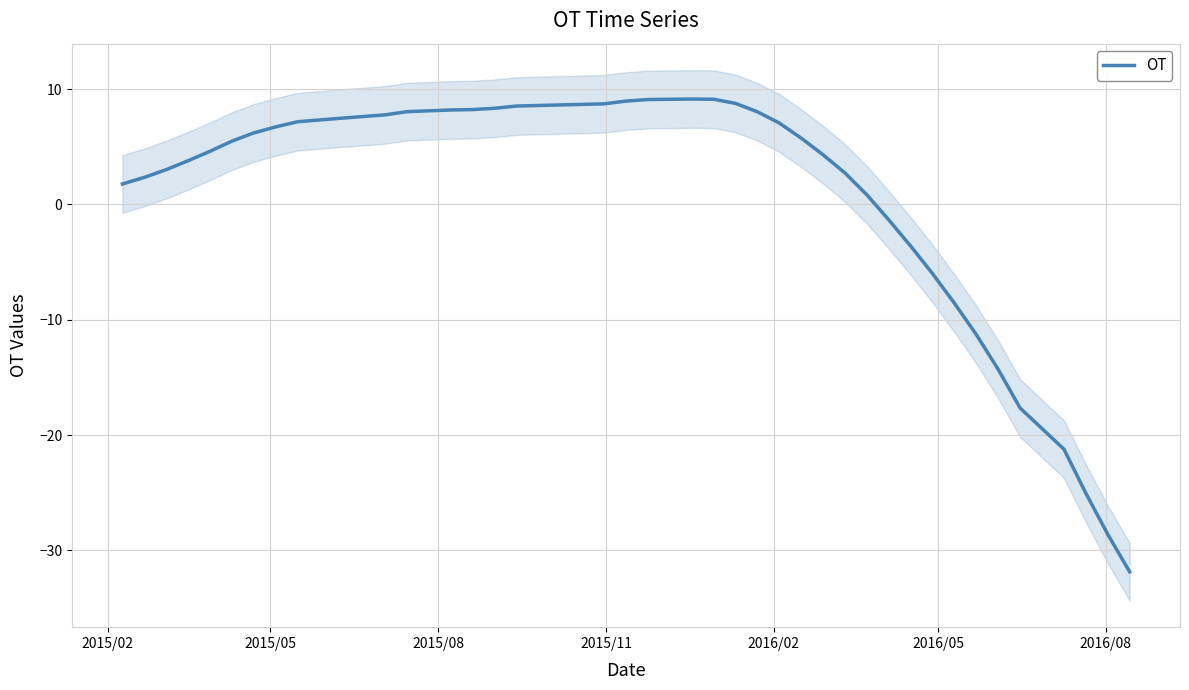

What is the lowest value of the OT series?

-31.9